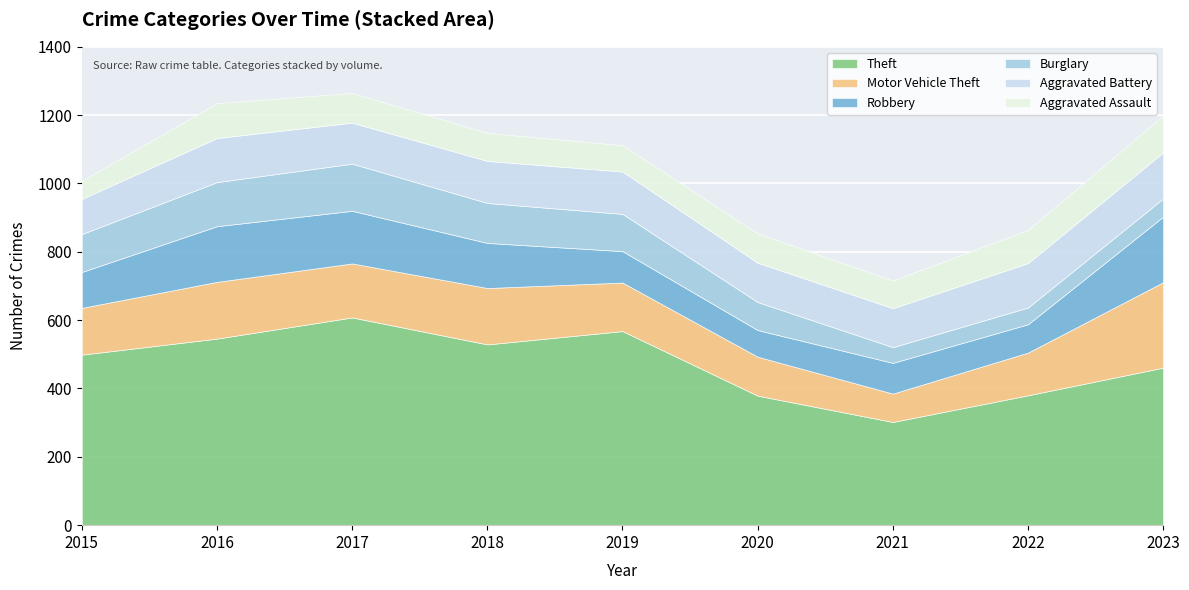

Which series changed the most between 2016 and 2022?

Theft